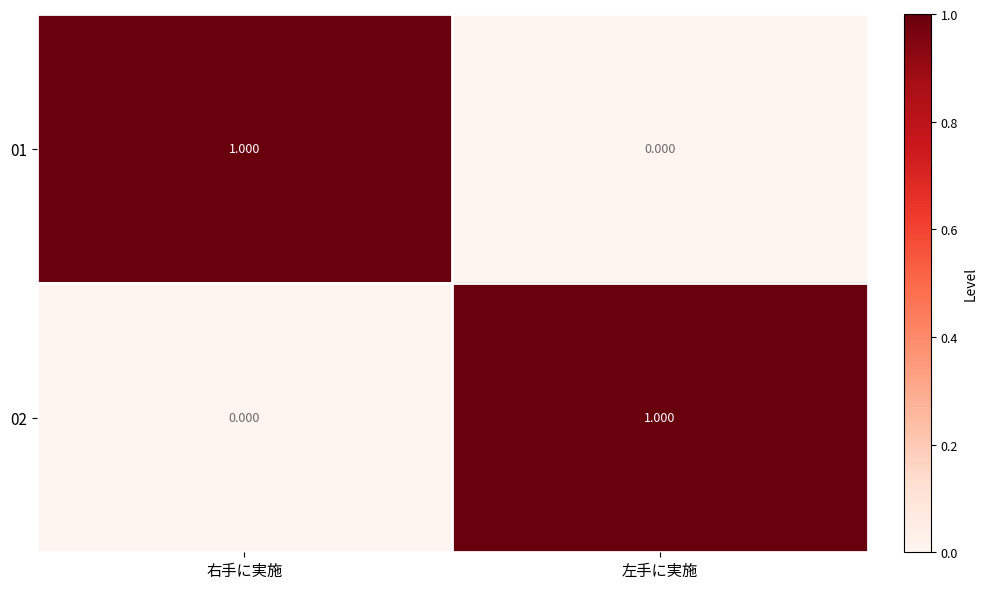

List the labels in order of 02 value, largest first.

左手に実施, 右手に実施